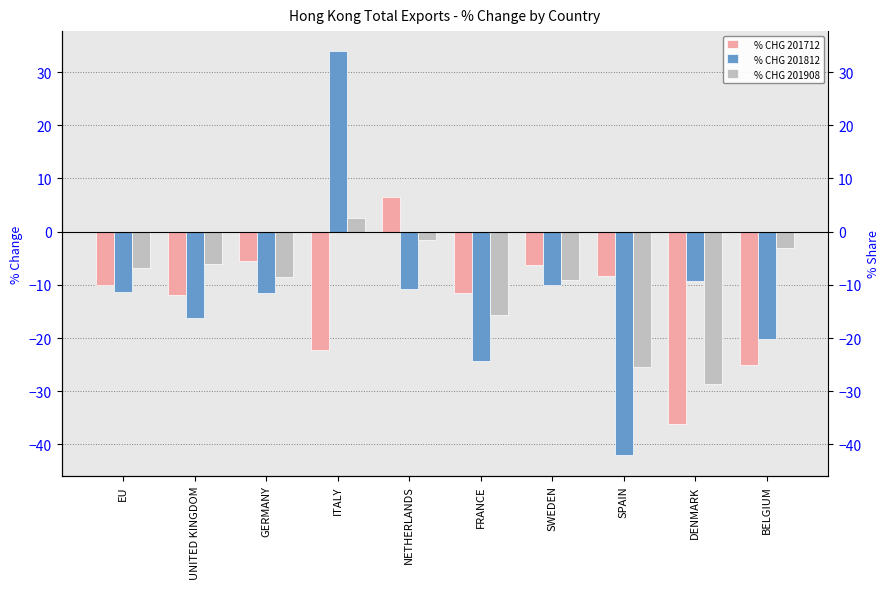

What is the total value across all series at ITALY?

14.1